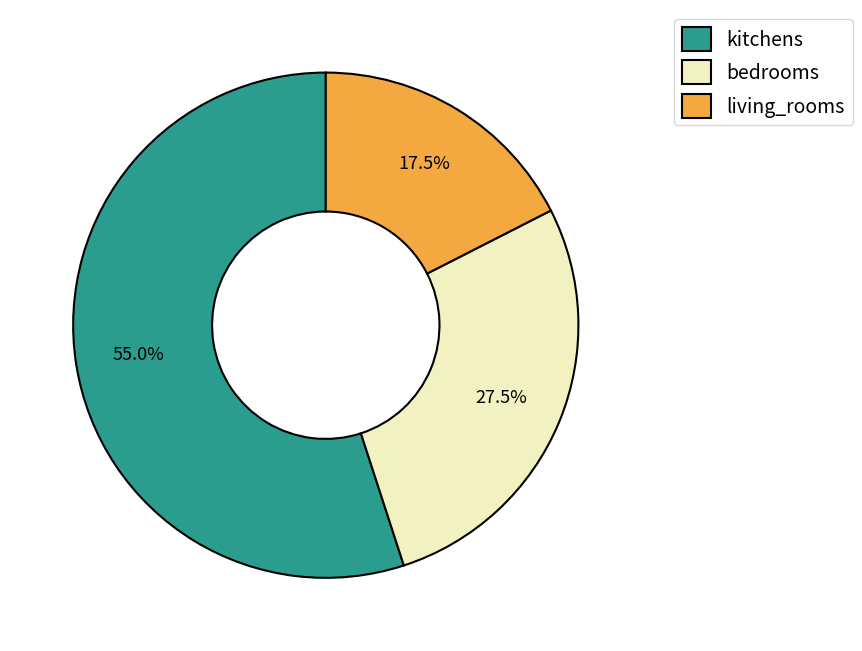

Rank the categories by value from lowest to highest.

living_rooms, bedrooms, kitchens